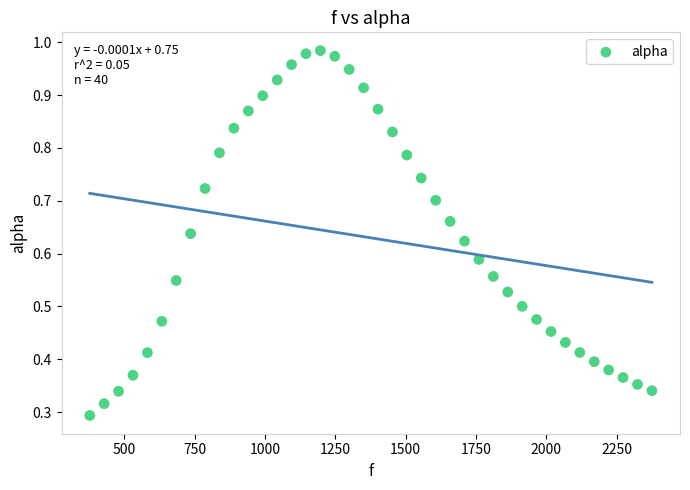

What is the range of X values (max minus min)?

1998.3